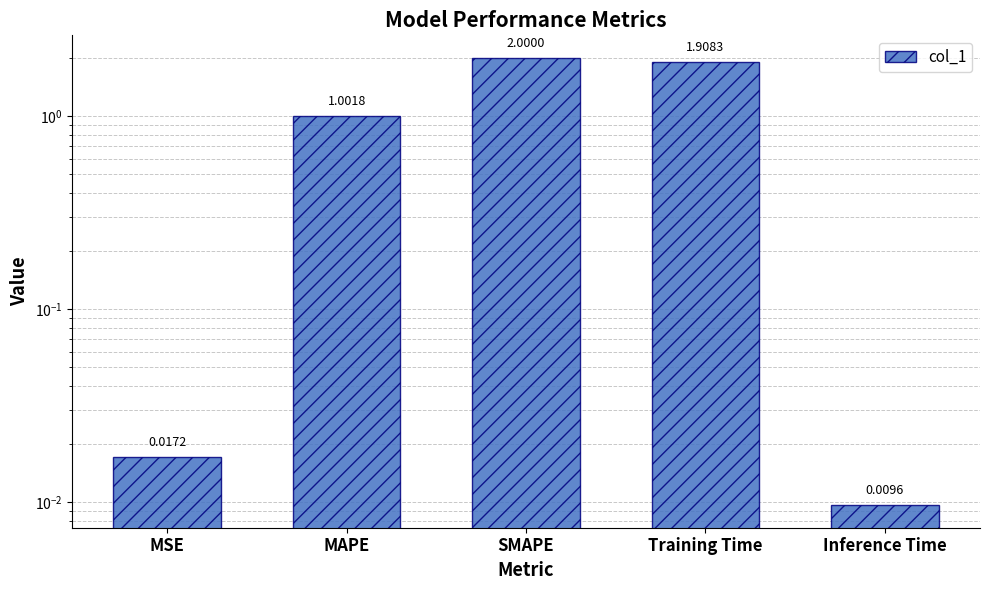

Reading left to right, extract all data points from this chart.

0.0	1.0	2.0	1.9	0.0